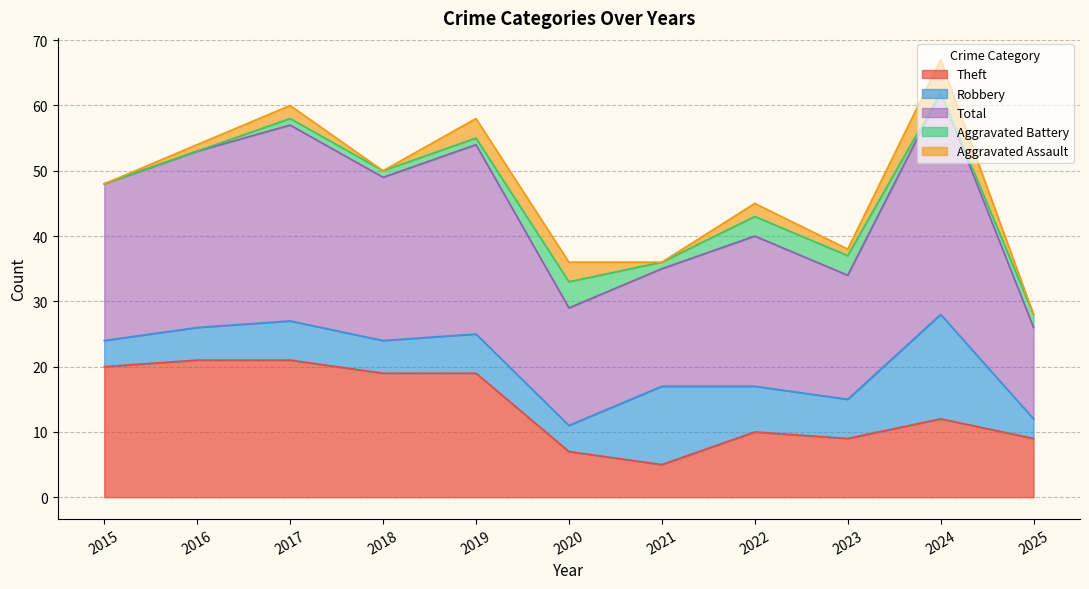

What is the sum of all Total values?

261